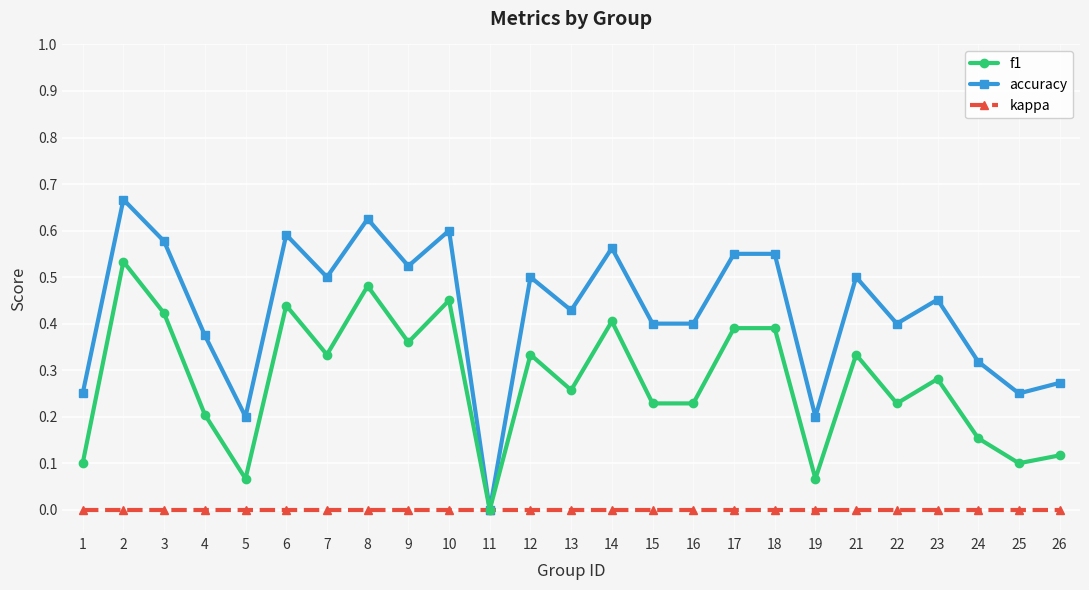

True or false: f1 has a value of 0.5 at 21.

False